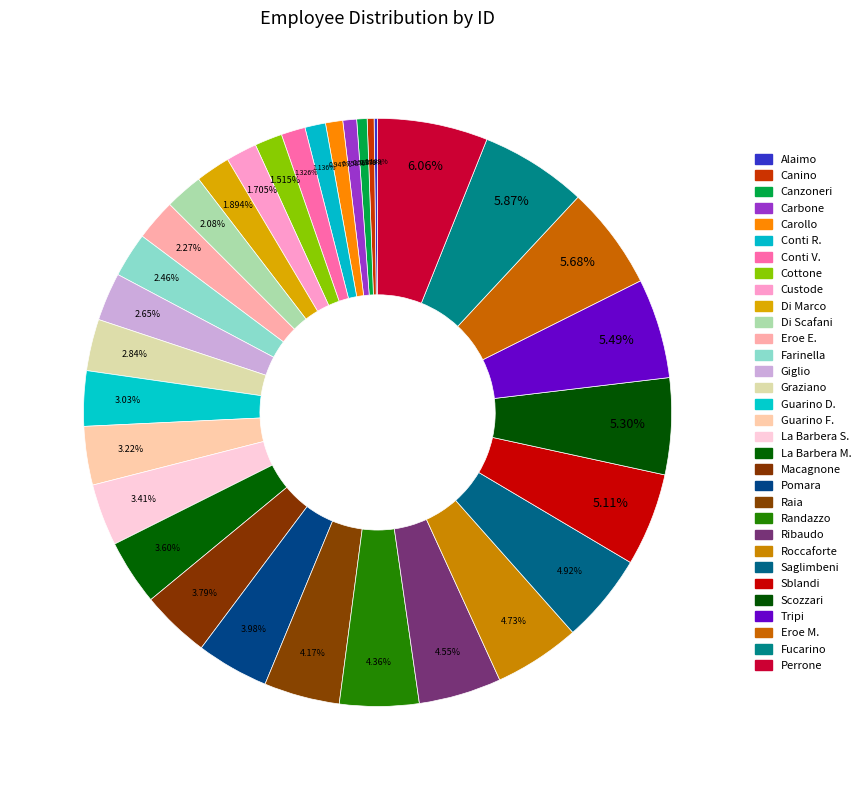

To the nearest percent, what is the difference between the Eroe E. and Pomara slice percentages?

2%